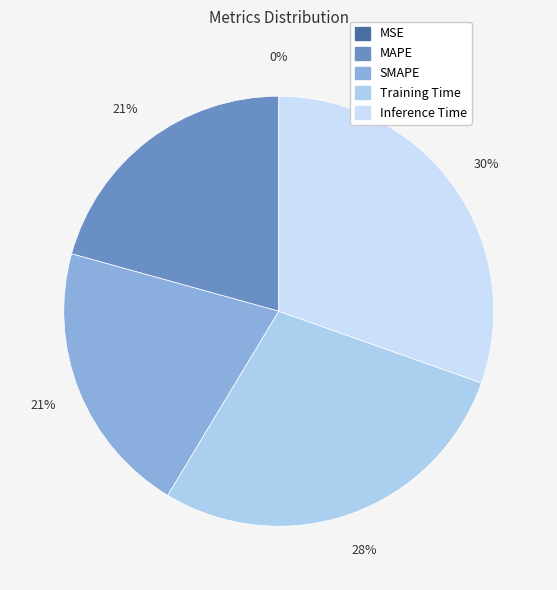

Does Inference Time account for over 50% of the chart?

No